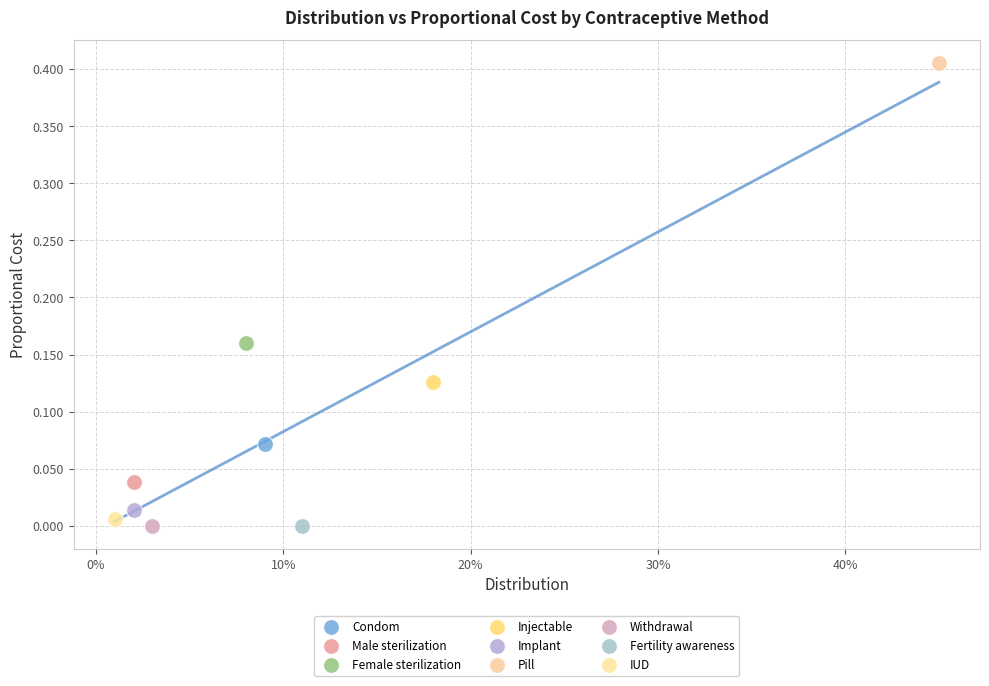

Which series contains the highest Y value?

Pill